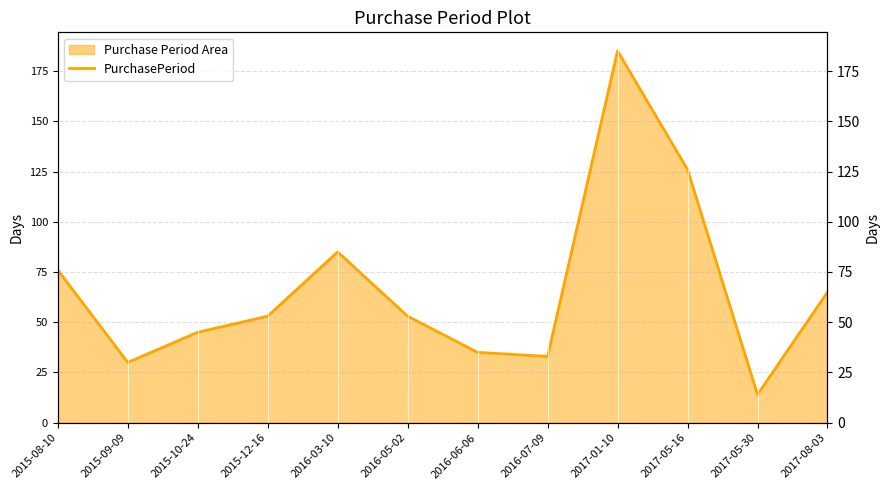

How many distinct data groups are displayed?

1